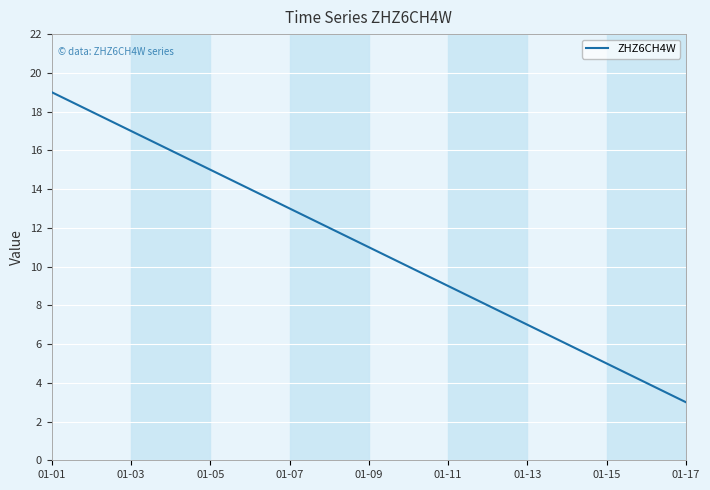

What is the maximum value shown in the chart?

19